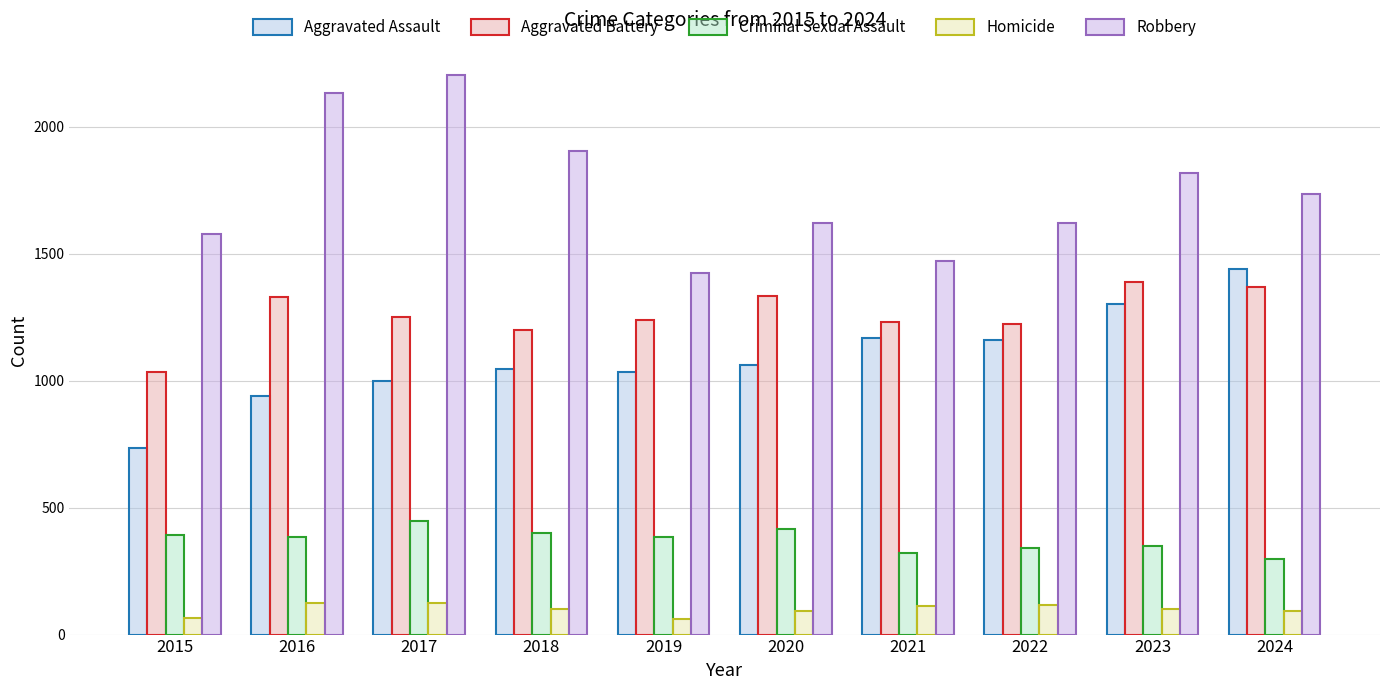

What is the total value across all series at 2024?

4938